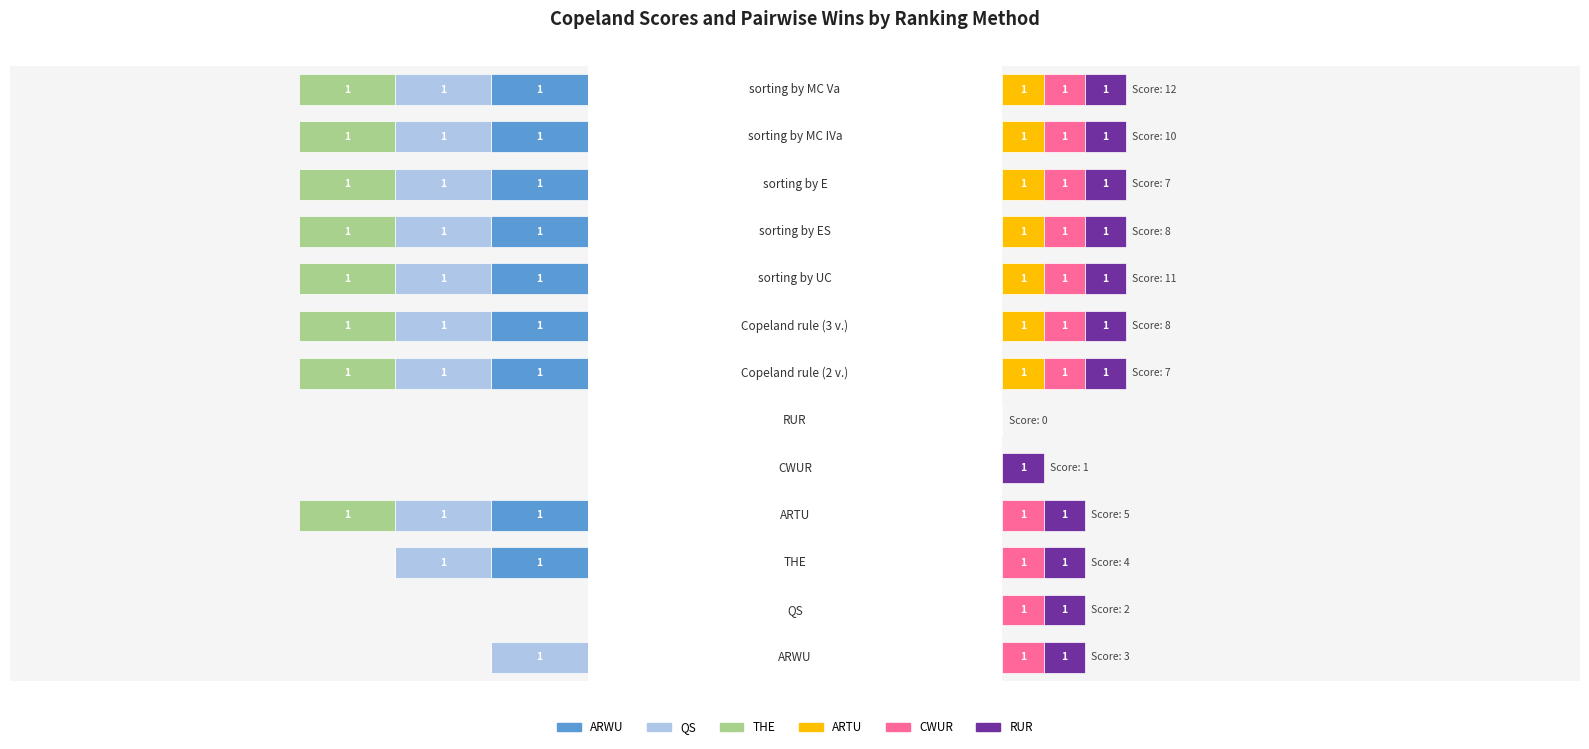

What is the label of the 7th bar from the left?

6